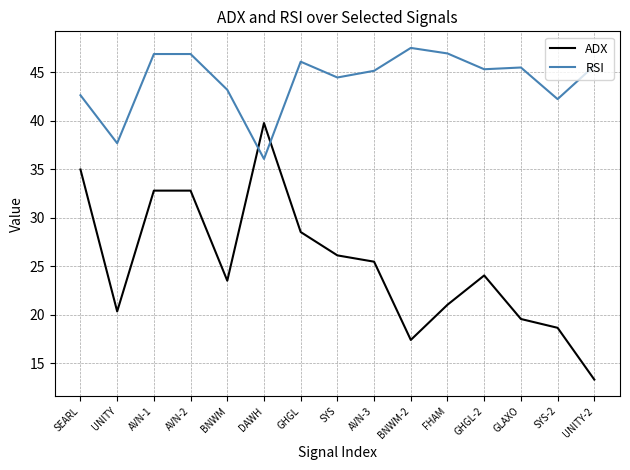

Between AVN-2 and DAWH, which series saw the biggest shift?

RSI